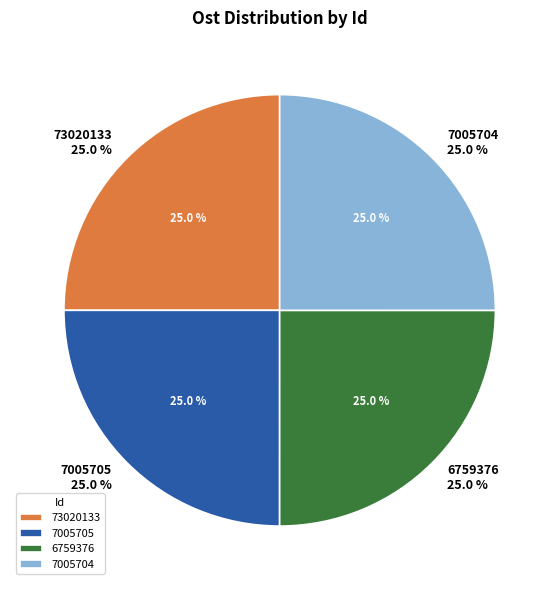

To the nearest percent, what percentage of the pie is 73020133?

25%